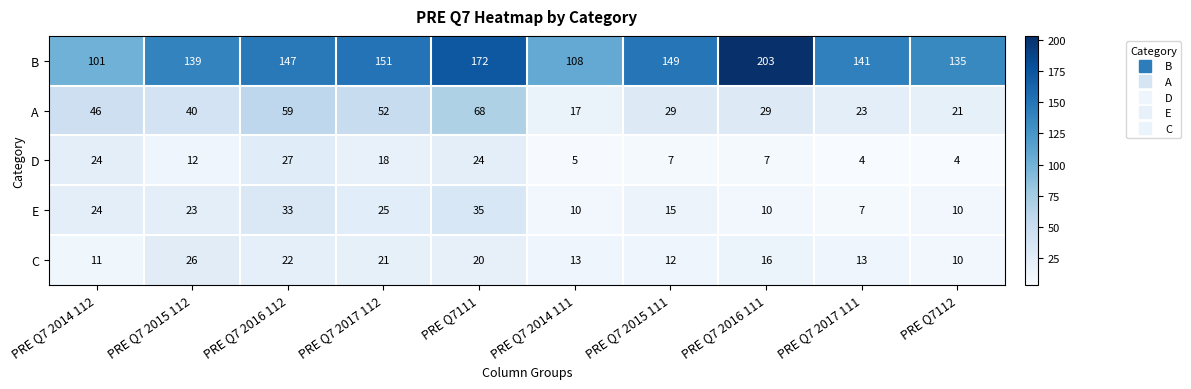

Where is D nearest to the value 15?

PRE Q7 2015 112